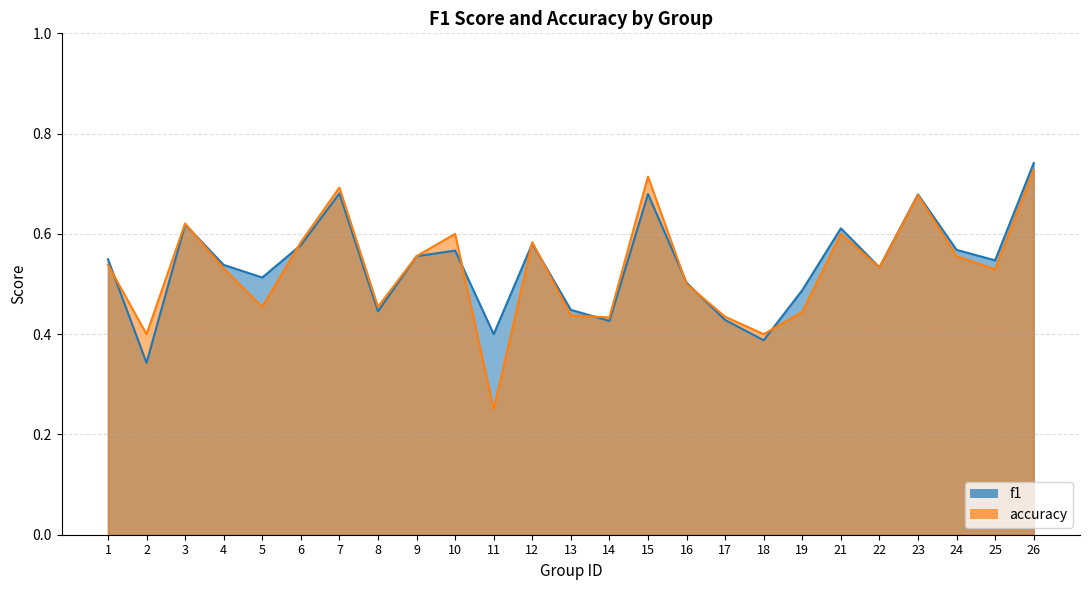

Is it true that f1 equals 0.1 at 18?

False